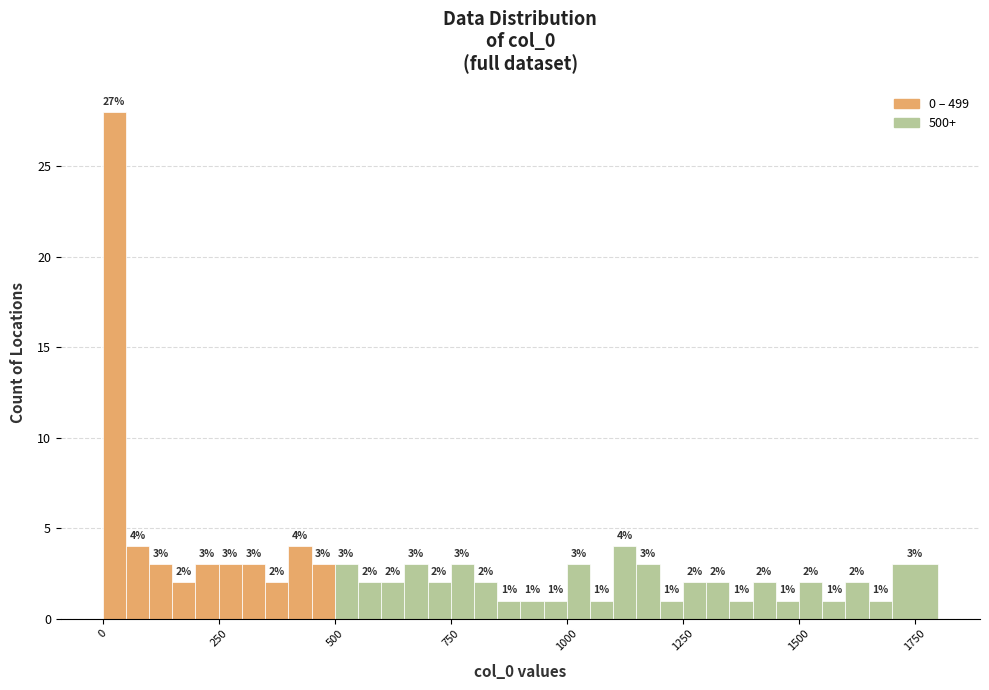

Read against the x-axis, roughly where is the centre of the tallest bar?

50